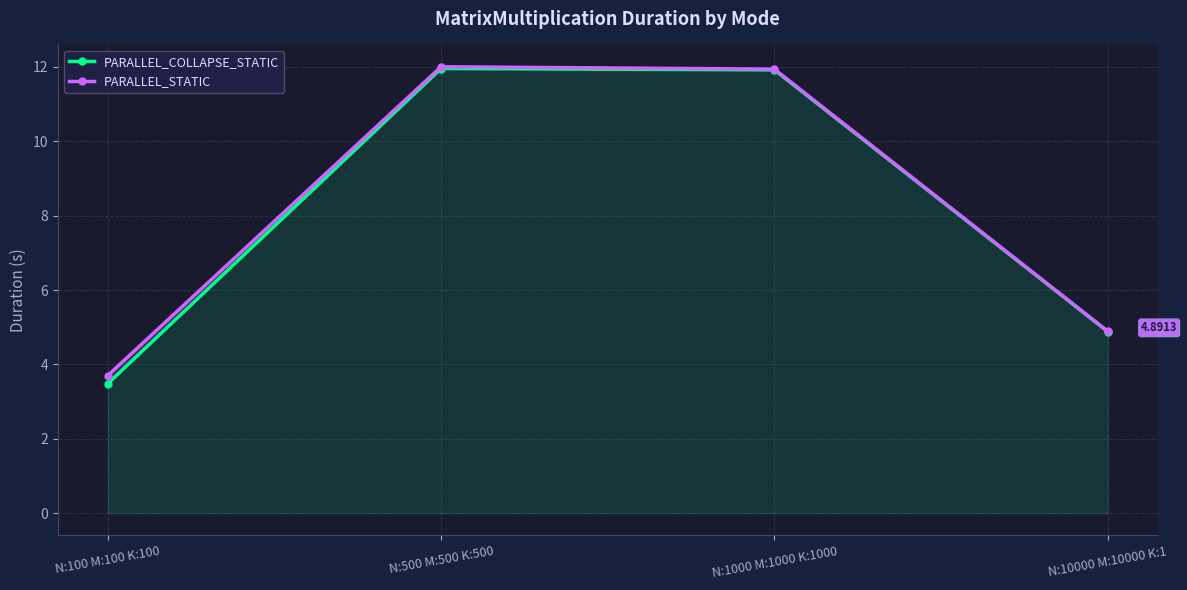

Which category has the lowest value across all series?

N:100 M:100 K:100